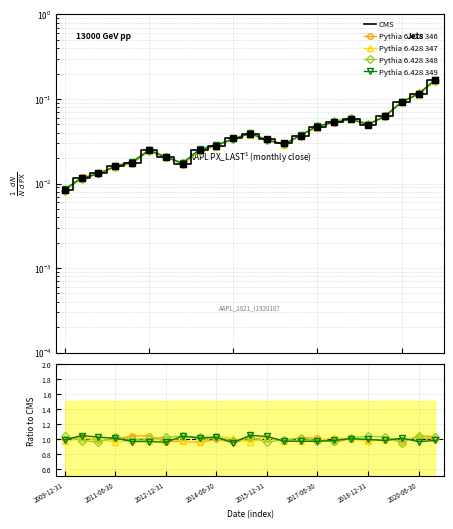

What are all the series names shown in the legend?

CMS, Pythia 6.428 346, Pythia 6.428 347, Pythia 6.428 348, Pythia 6.428 349